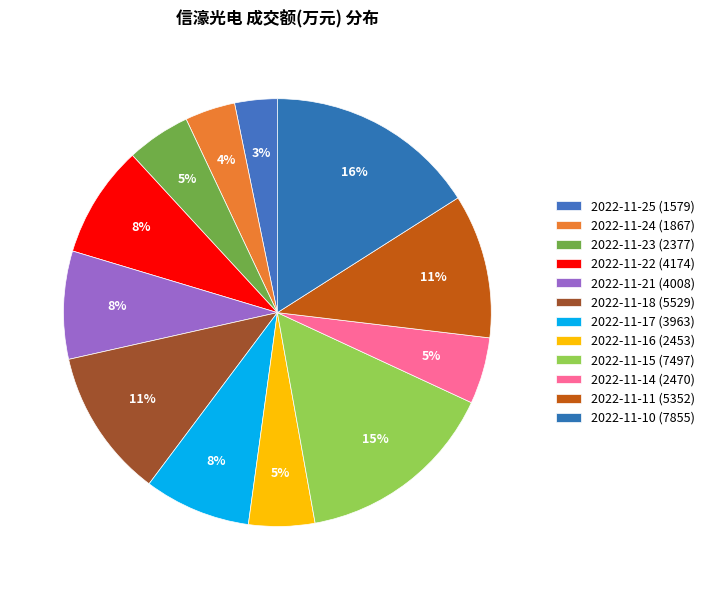

Is there a majority slice in this chart?

No